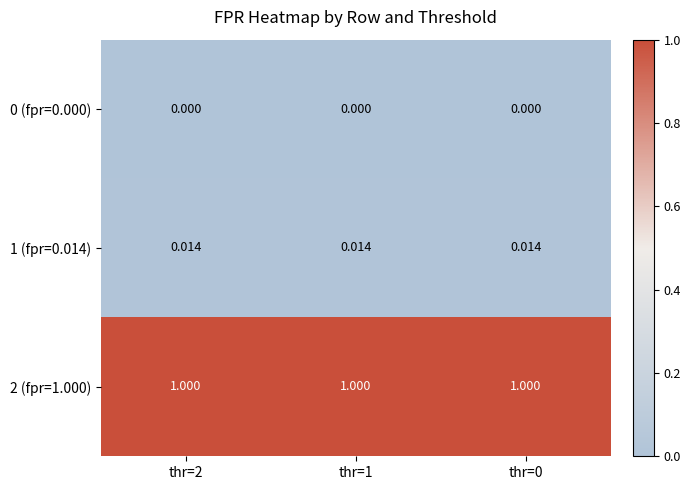

How many data points does each series have?

3